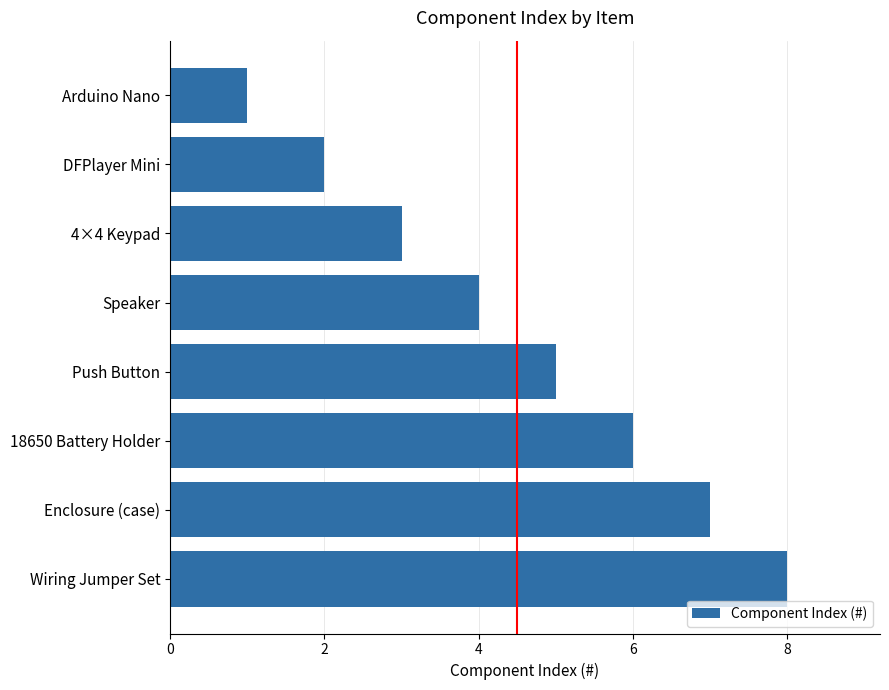

Which label corresponds to the largest value in the chart?

Wiring Jumper Set